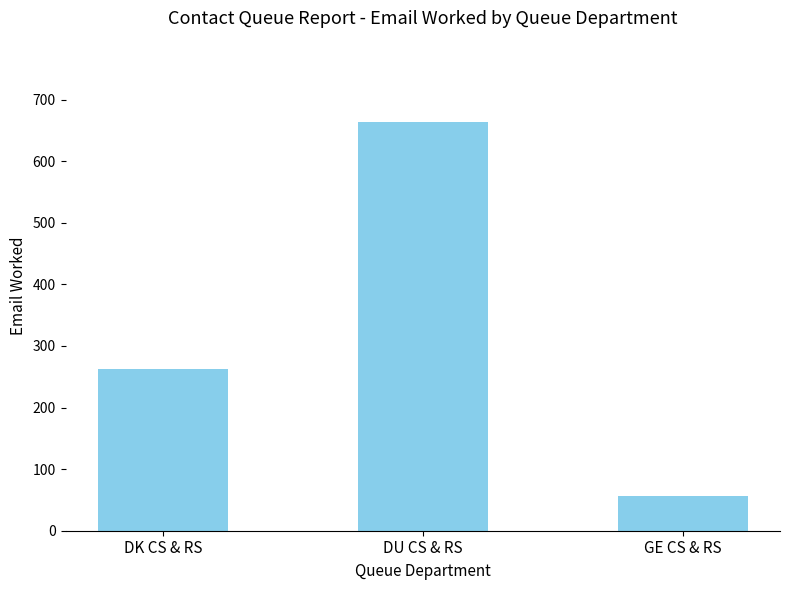

What is the difference between the maximum and second lowest values?

401